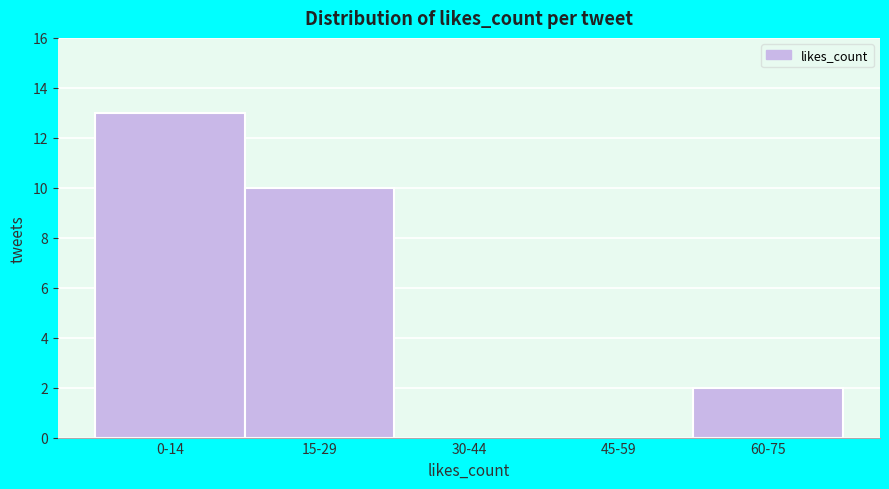

Reading right to left, extract all data points from this chart.

60-75=2	45-59=0	30-44=0	15-29=10	0-14=13